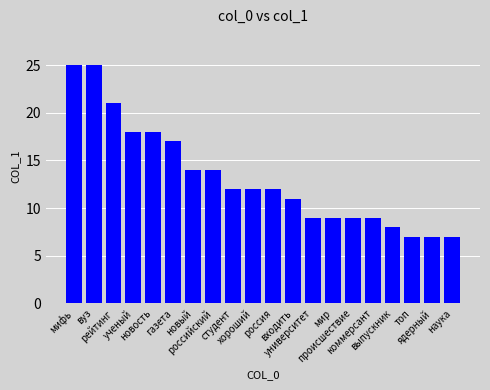

How many categories are shown in the chart?

20